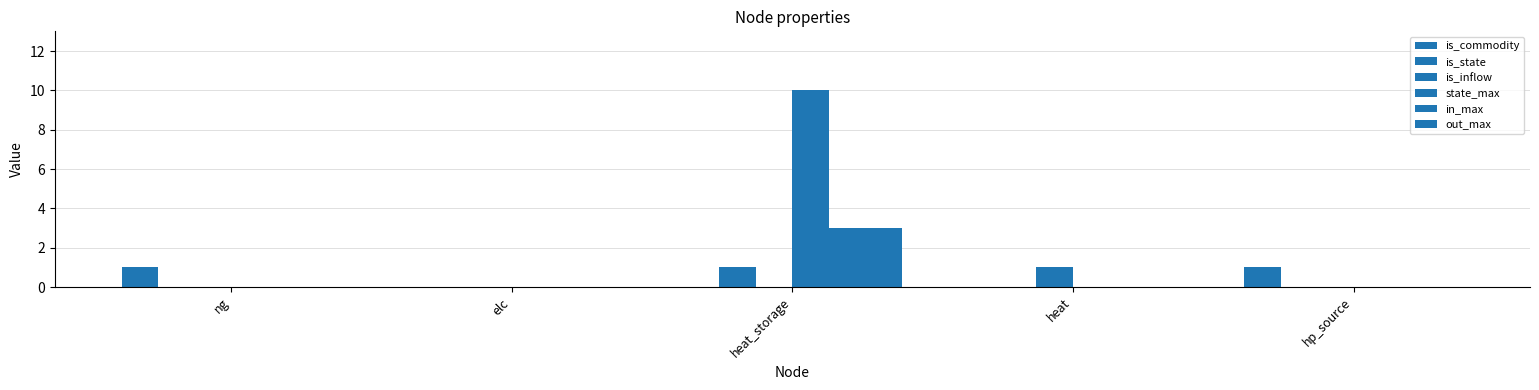

At which category does the chart reach its peak across all series?

heat_storage